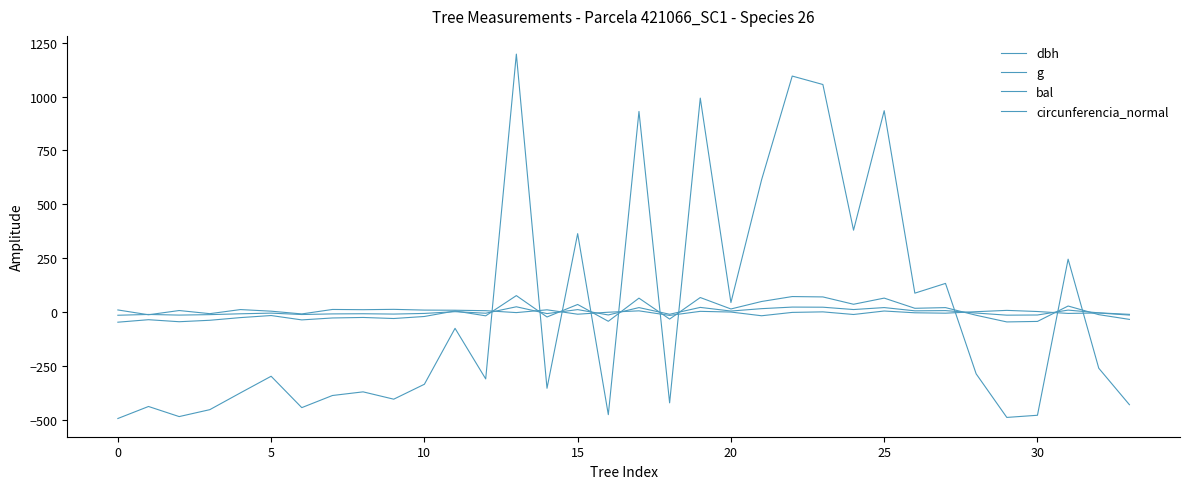

How many lines are shown in the chart?

4